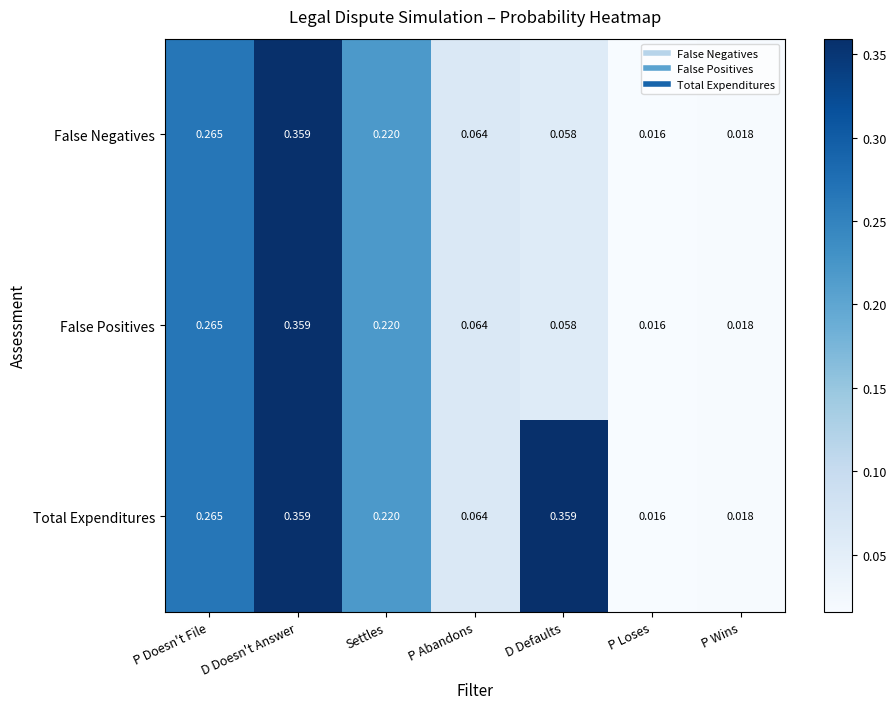

List the labels in order of False Positives value, smallest first.

P Loses, P Wins, D Defaults, P Abandons, Settles, P Doesn't File, D Doesn't Answer